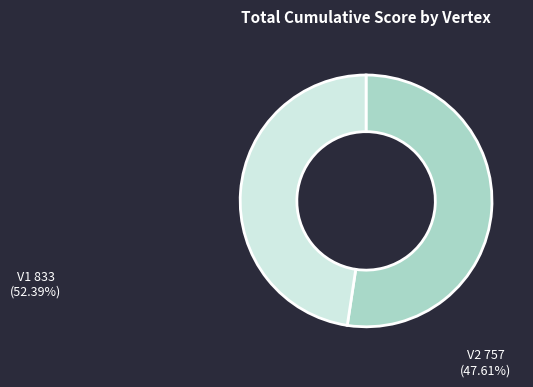

What is the majority slice?

V1